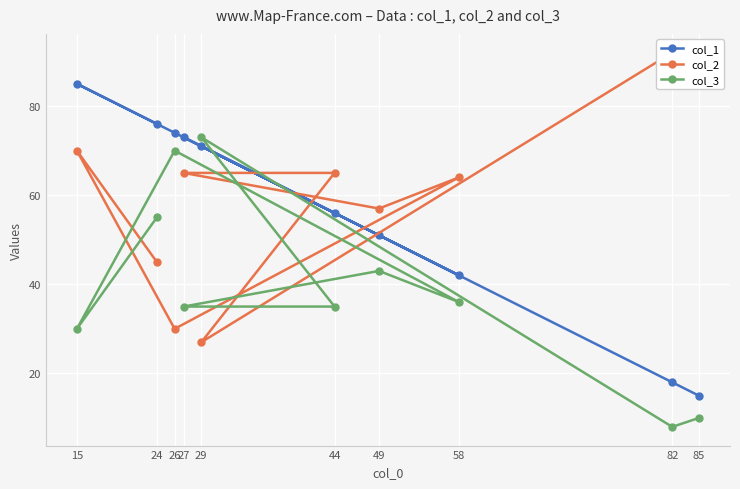

Where do col_2 and col_3 first cross each other?

24 and 15